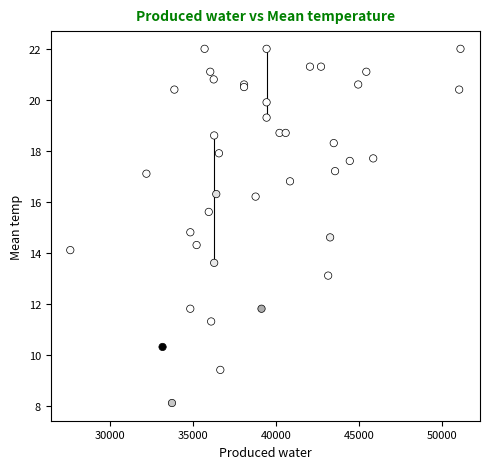

What Y value in the scatter plot is closest to 15?

14.8